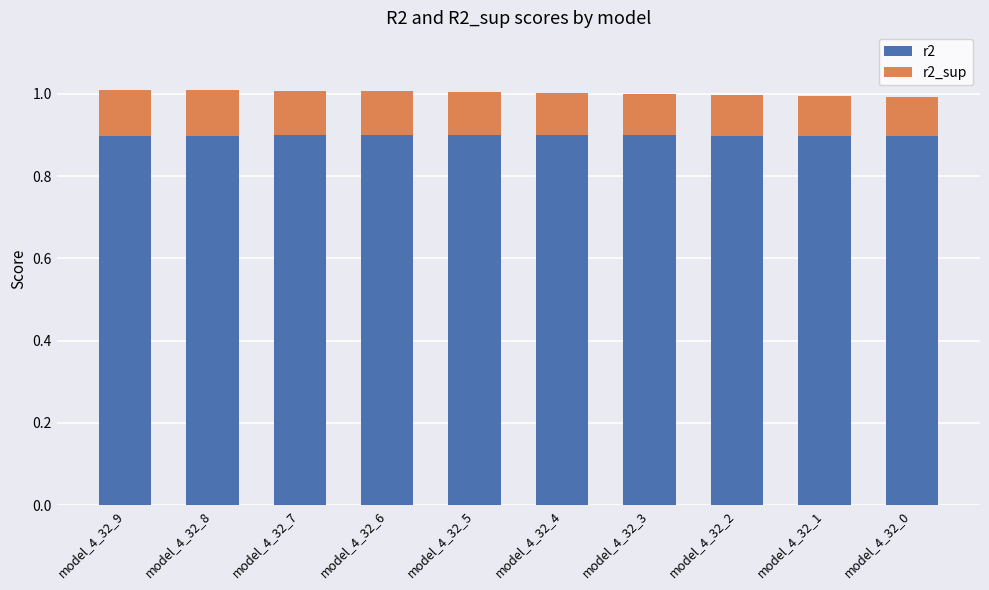

How many r2 values are between 0 and 1?

10